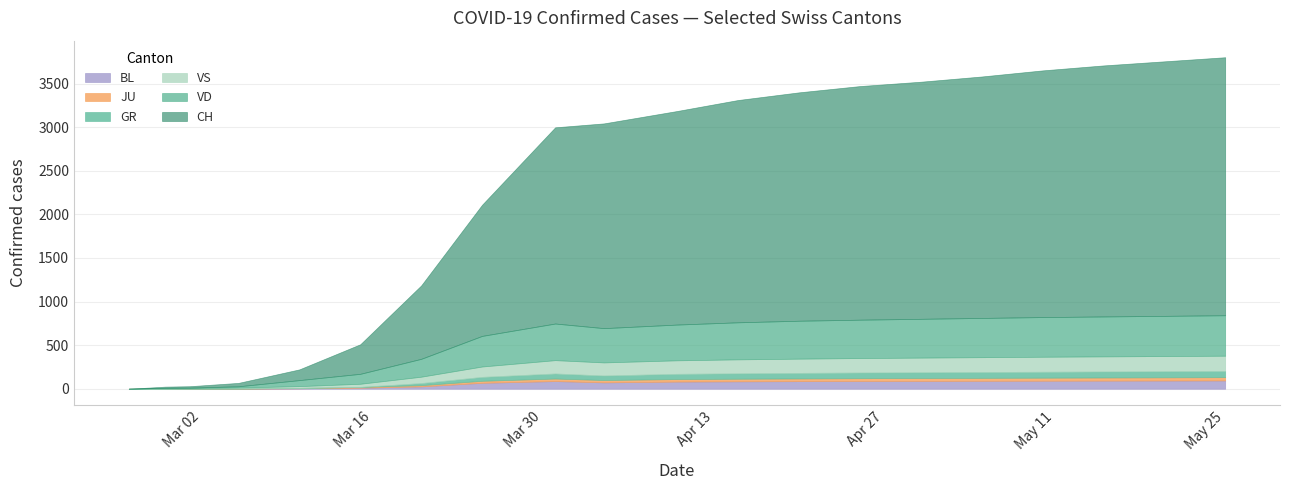

How many lines are shown in the chart?

6